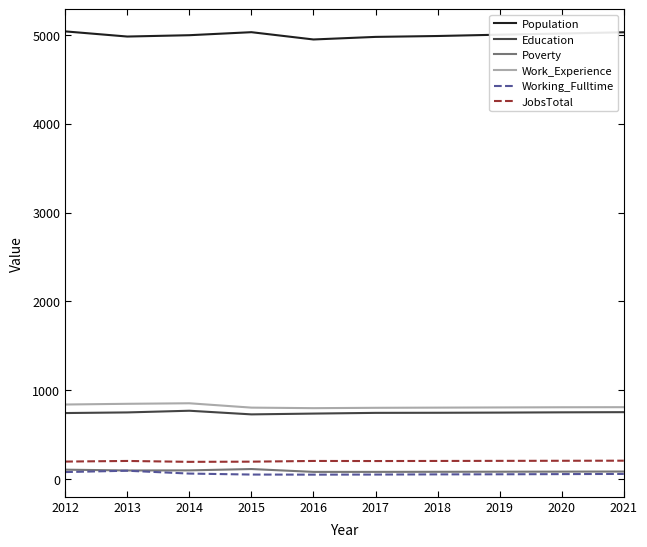

What is the total value across all series at 2018?

6880